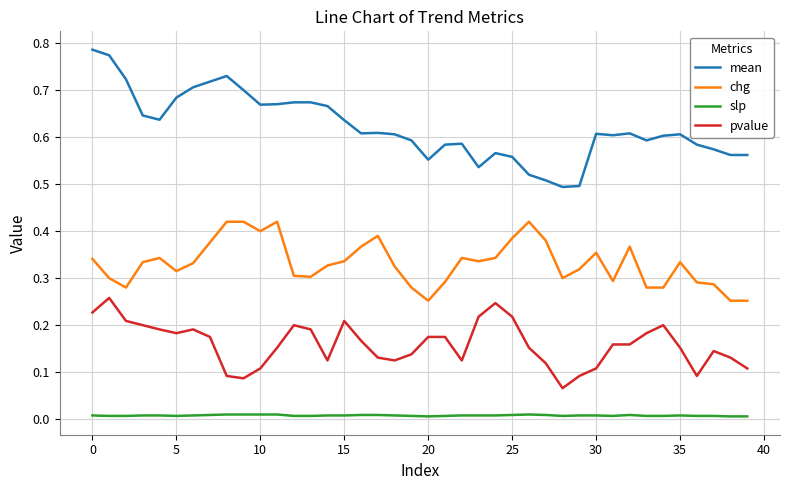

Which series has the widest spread of values?

mean